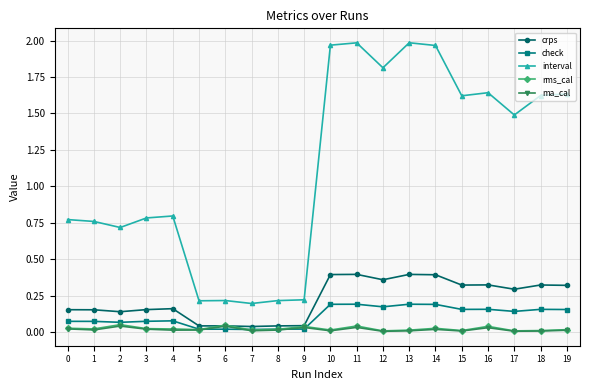

How many data points does each series have?

20